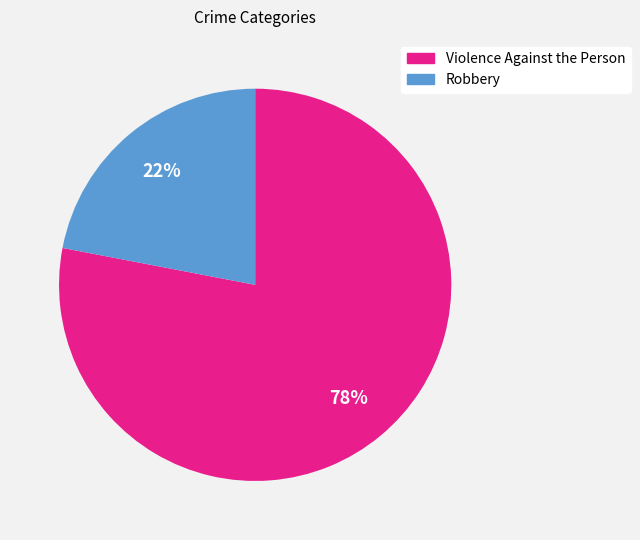

Between Violence Against the Person and Robbery, which is larger?

Violence Against the Person